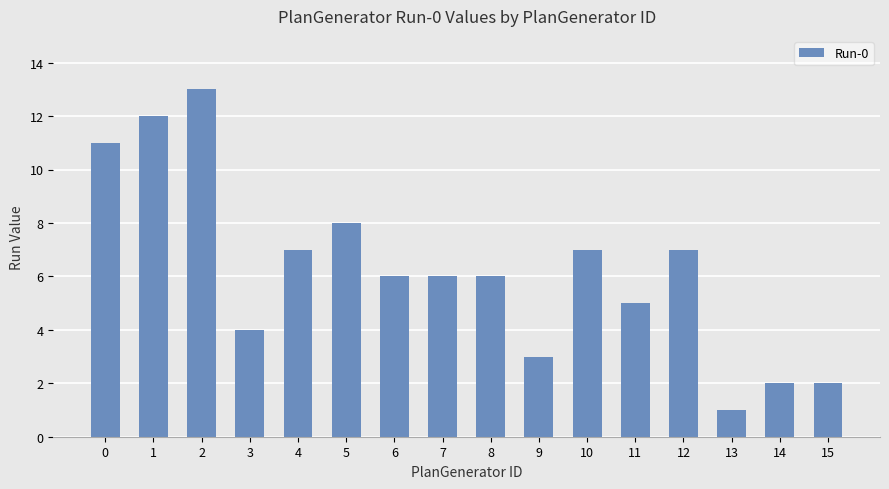

What is the sum of the values at 14 and 7?

8